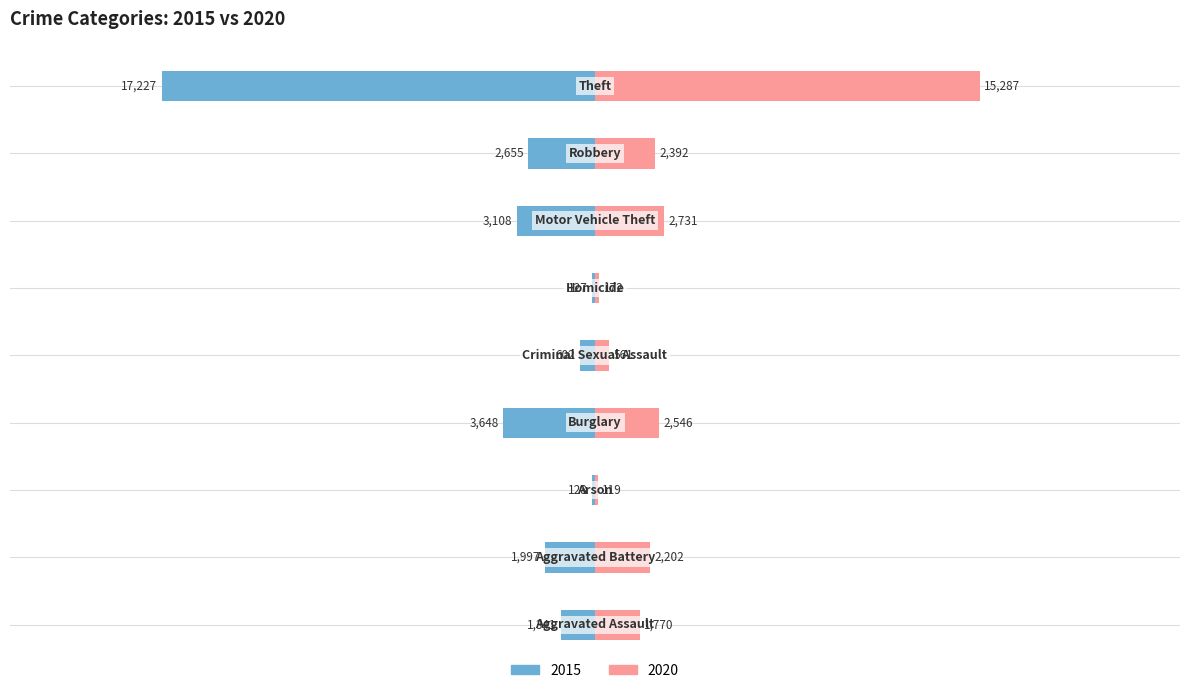

True or false: 2015 has a value of -1948 at Motor Vehicle Theft.

False